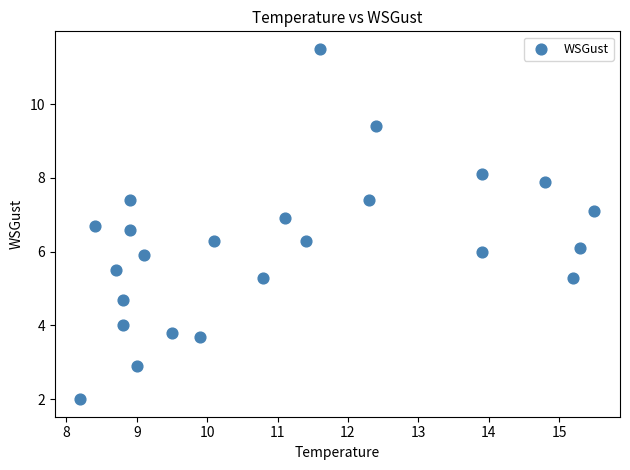

What is the range of Y values (max minus min)?

9.5